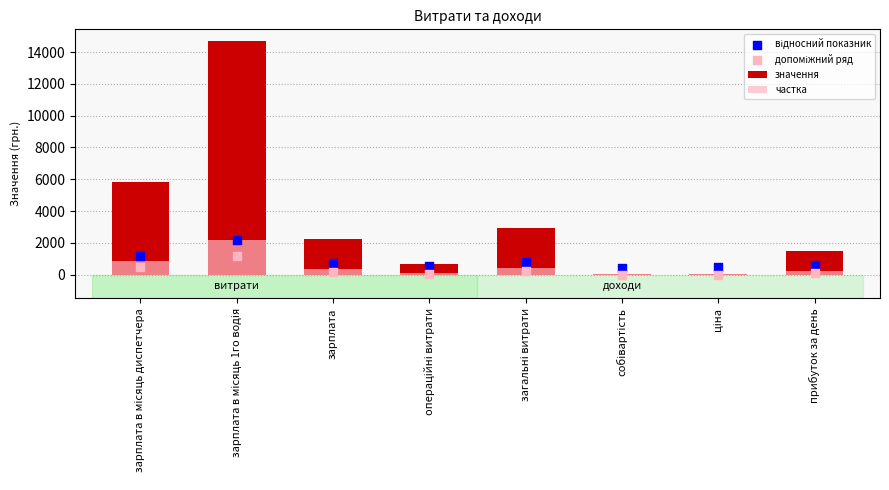

Which series contains the lowest Y value?

допоміжний ряд